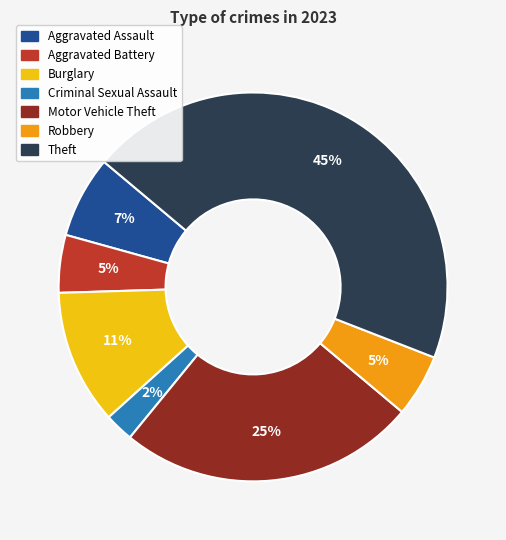

How many slices are in this pie chart?

7